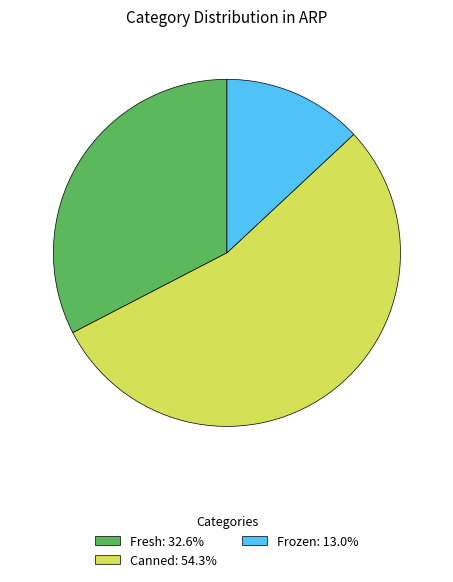

Does Frozen: 13.0% represent more than half of the total?

No